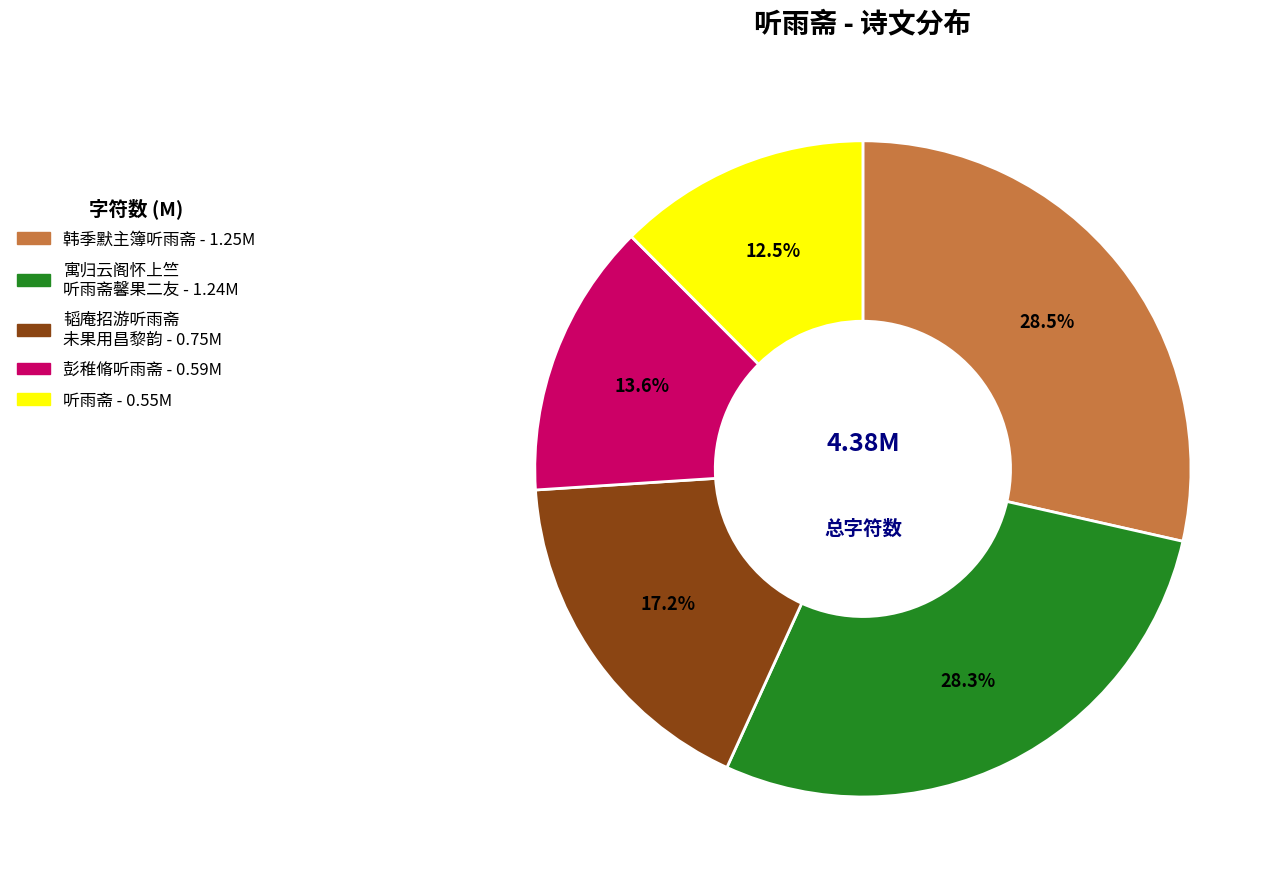

Is there a majority slice in this chart?

No